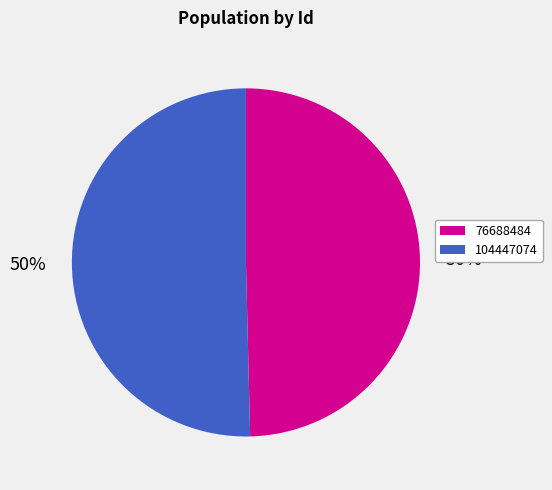

Which category accounts for the majority?

104447074